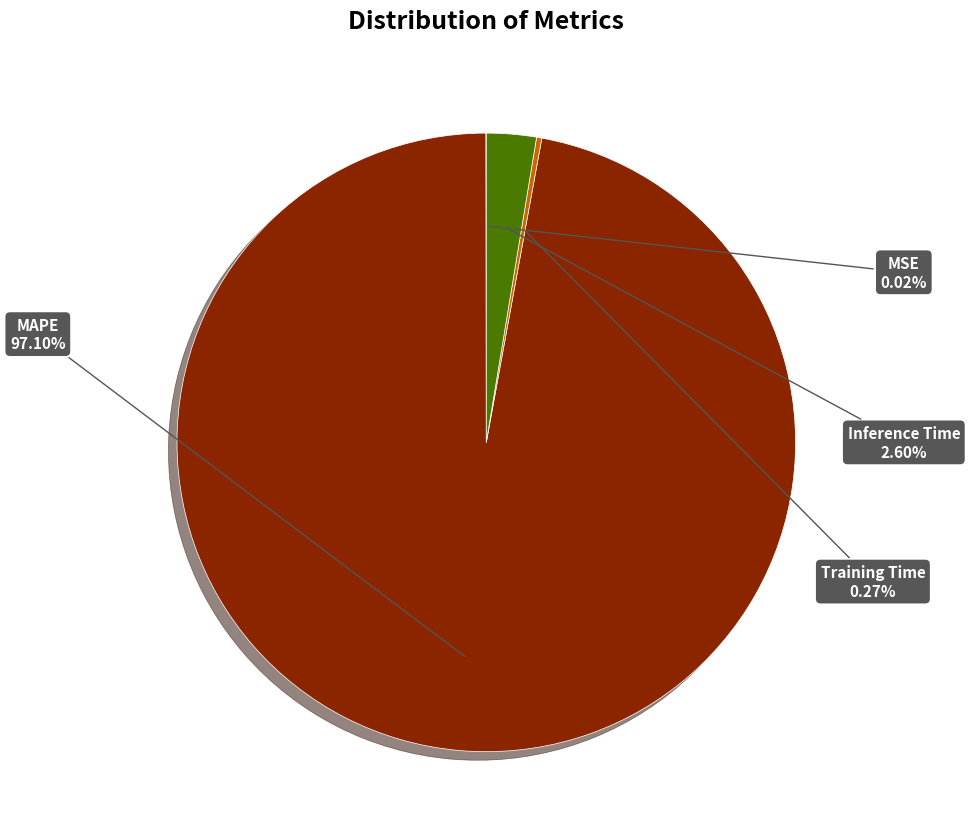

What is the largest slice in the pie chart?

MAPE